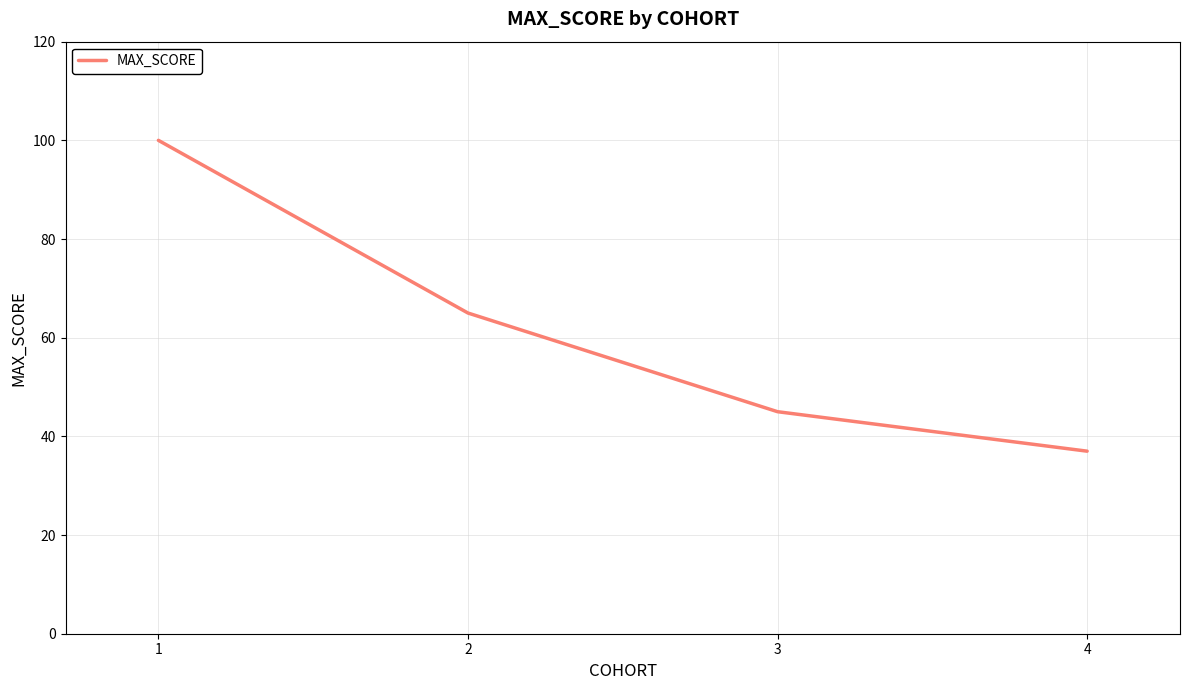

What is the difference between the maximum and minimum values?

63